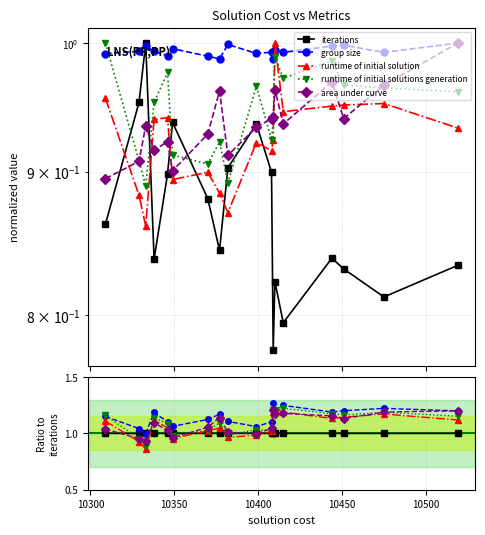

Which series ends up on top after the final intersection of group size and runtime of initial solution?

group size